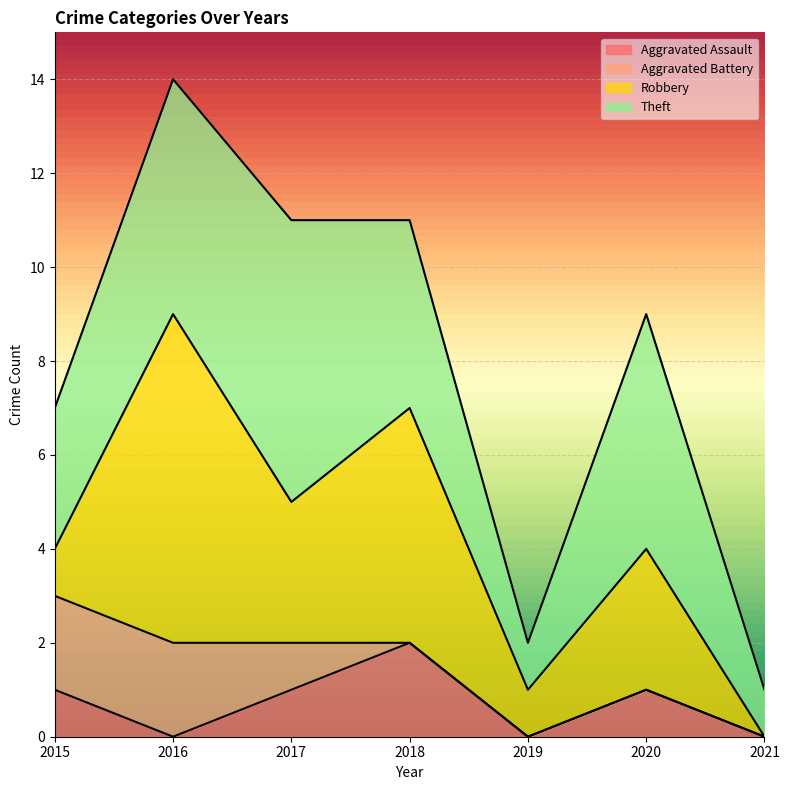

Reading left to right, extract all data points from this chart.

Aggravated Assault: 1	0	1	2	0	1	0
Aggravated Battery: 2	2	1	0	0	0	0
Robbery: 1	7	3	5	1	3	0
Theft: 3	5	6	4	1	5	1